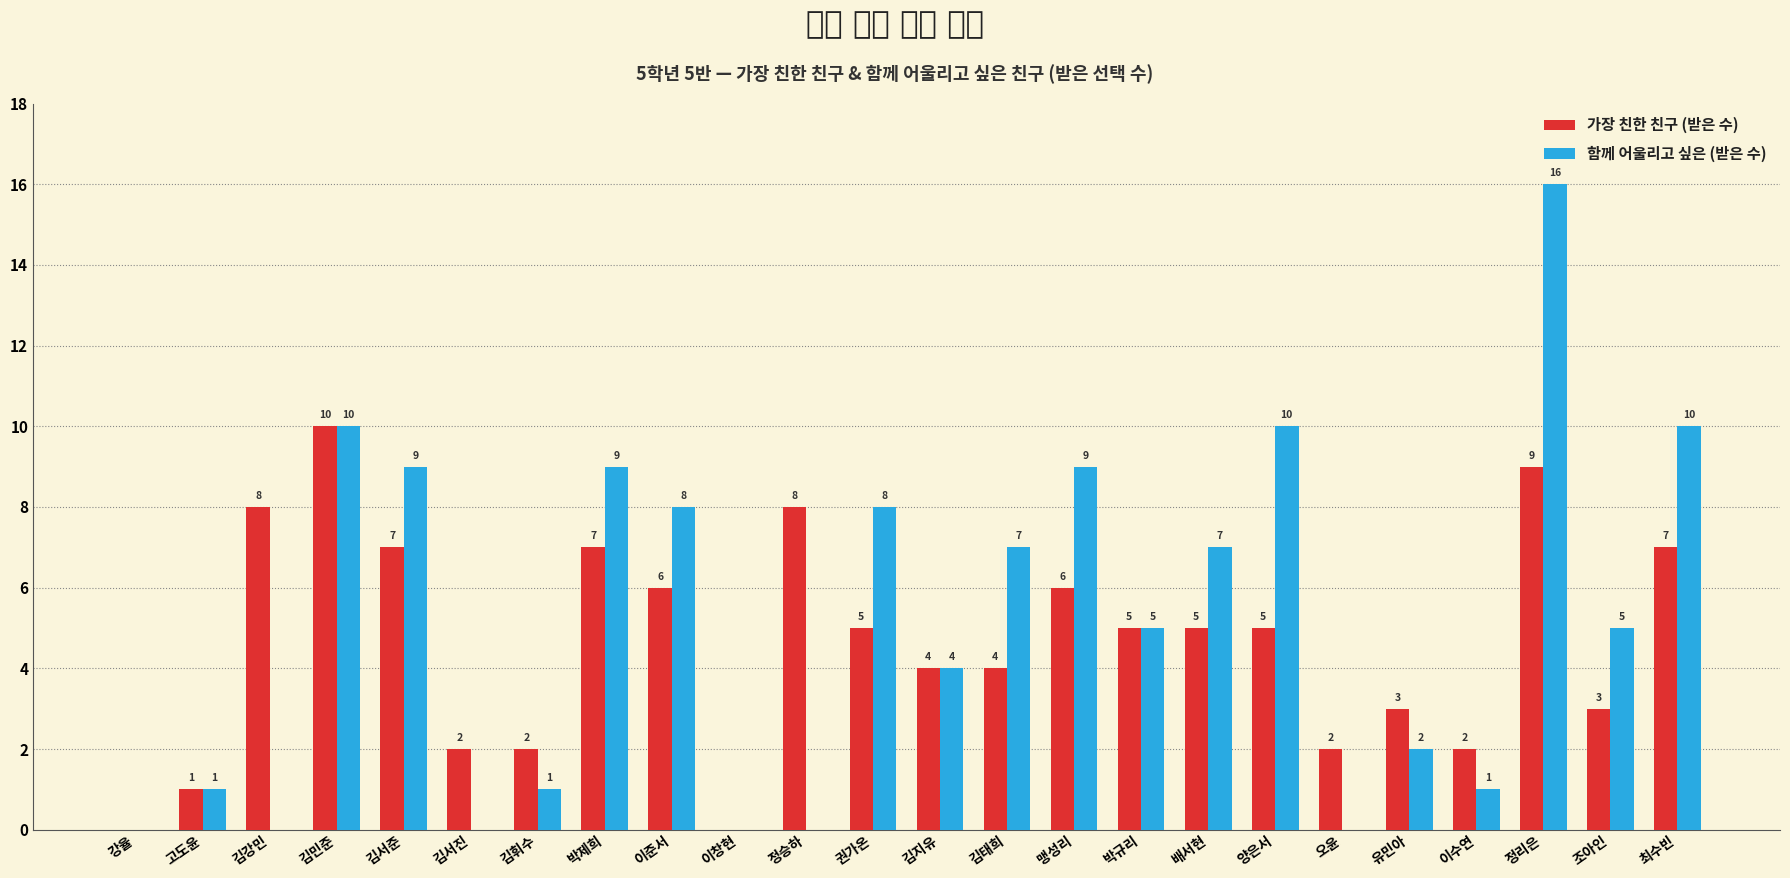

What is the spread (max minus min) of values at 이준서?

2